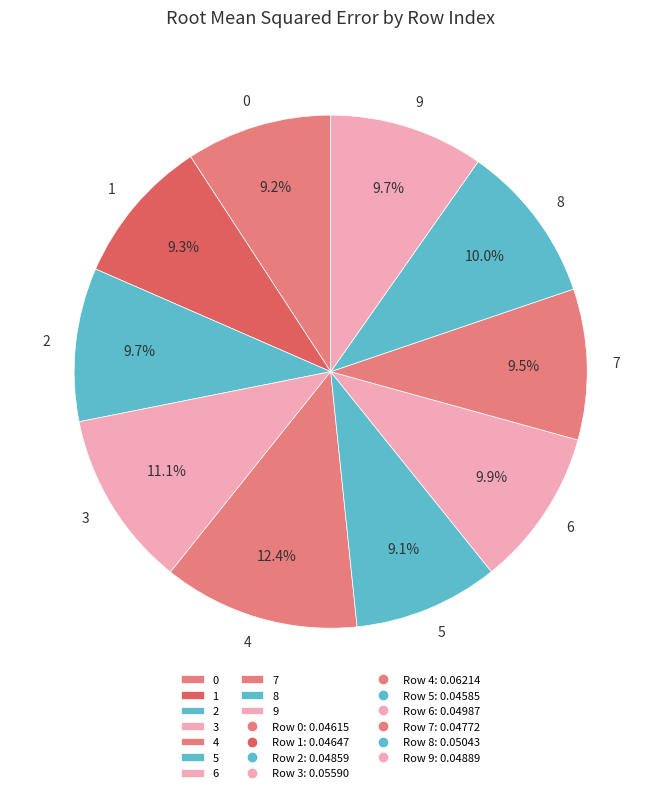

Which category has the biggest portion of the pie?

4